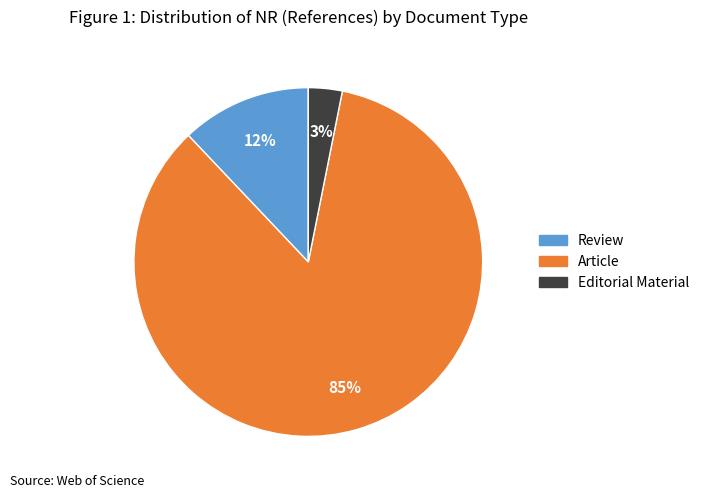

Which category has the smallest portion of the pie?

Editorial Material